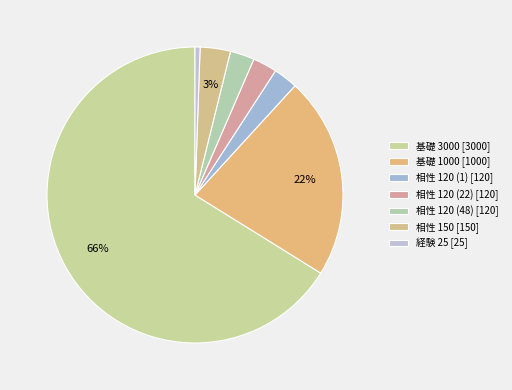

How many segments does this pie chart have?

7